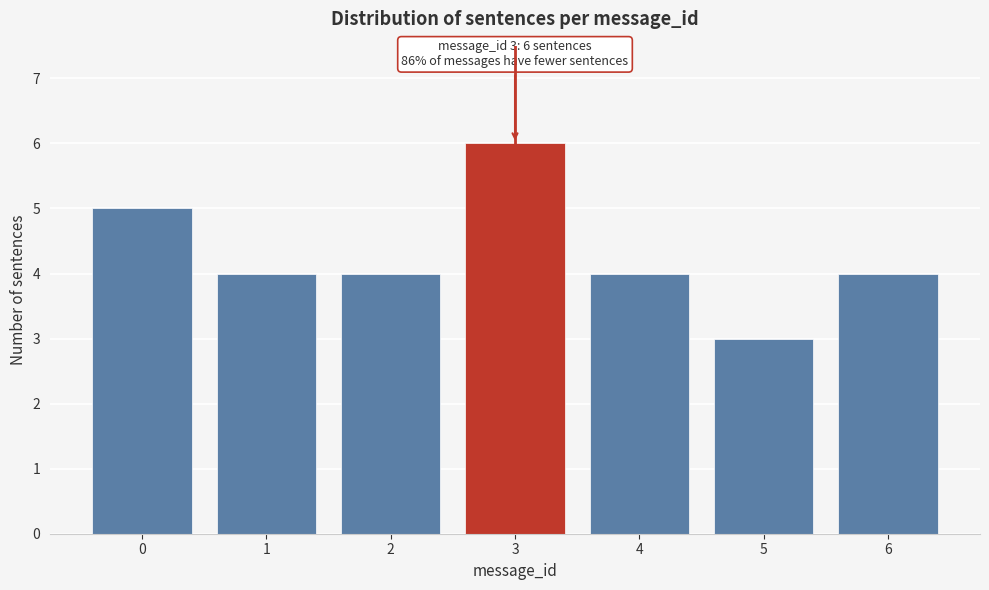

Reading right to left, transcribe all the data shown in this chart.

6=4	5=3	4=4	3=6	2=4	1=4	0=5